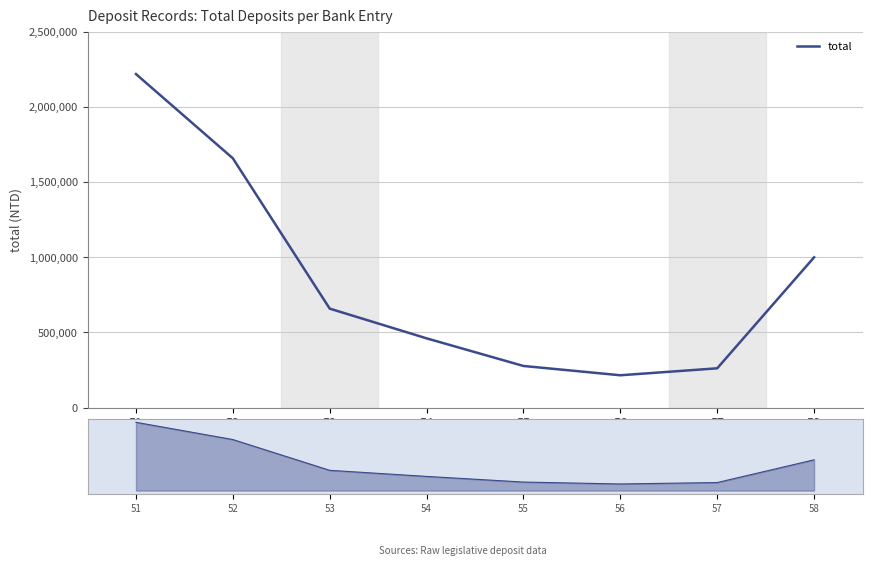

How many data points are above 658832?

3